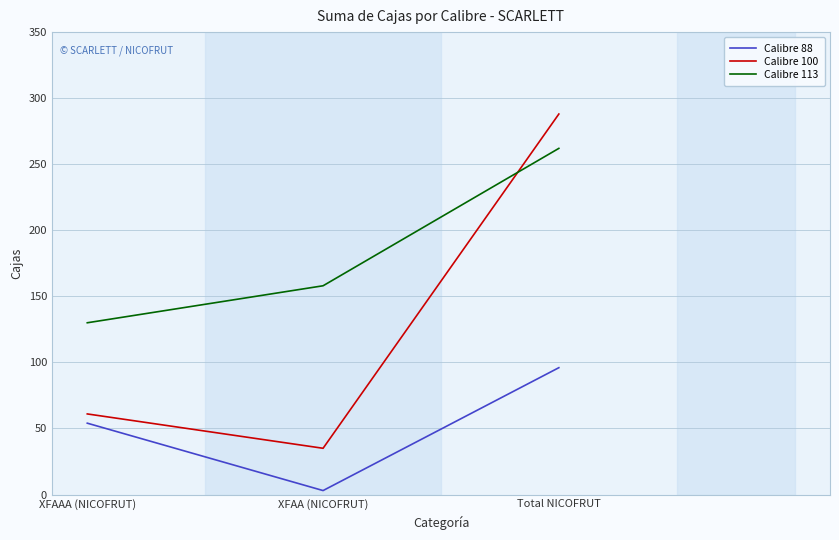

Reading left to right, what are all the values shown in this chart?

Calibre 88: 54	3	96
Calibre 100: 61	35	288
Calibre 113: 130	158	262